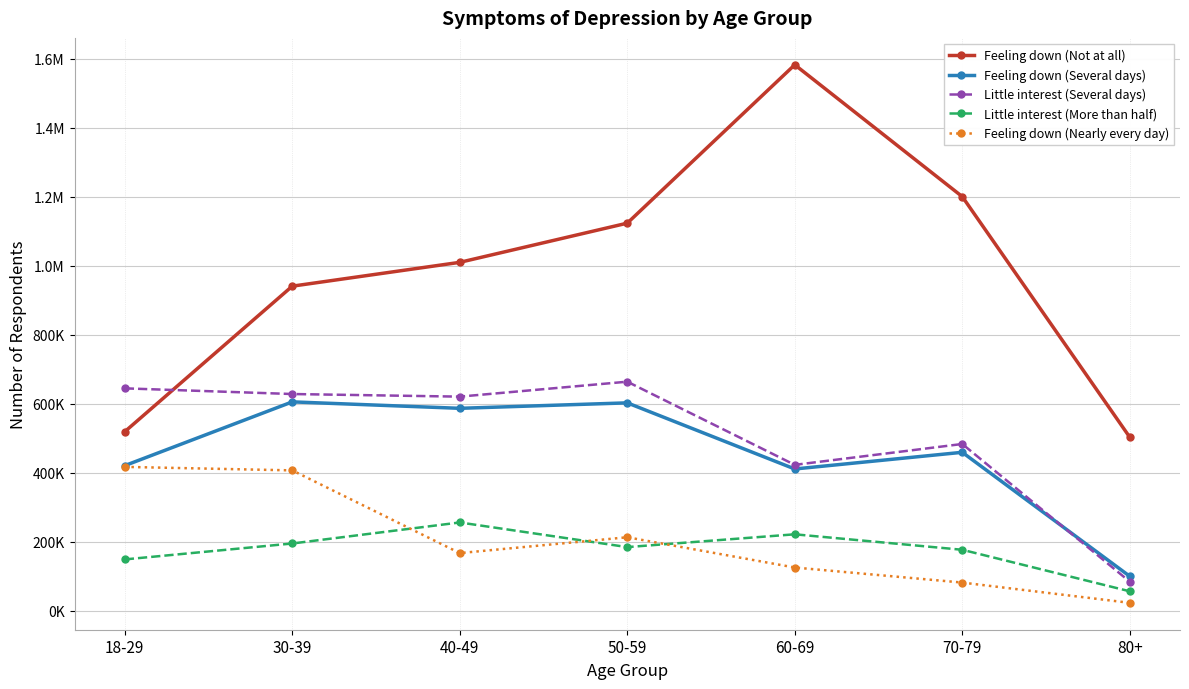

What is the difference between the Feeling down (Not at all) values at 18-29 and 70-79?

681663